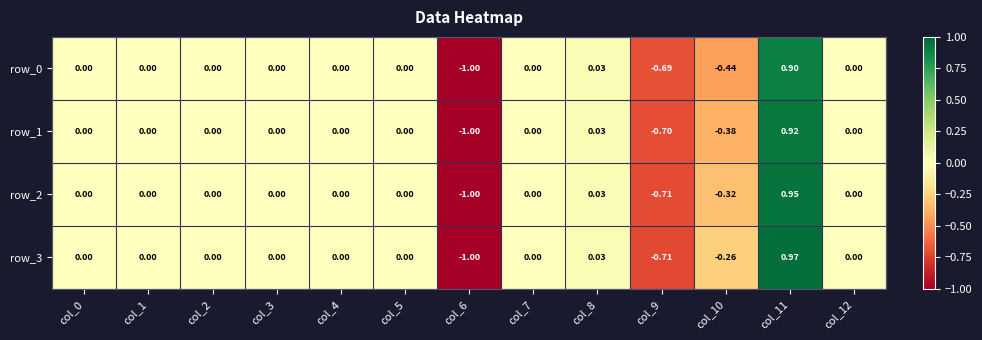

At which label does row_1 reach its peak?

col_11